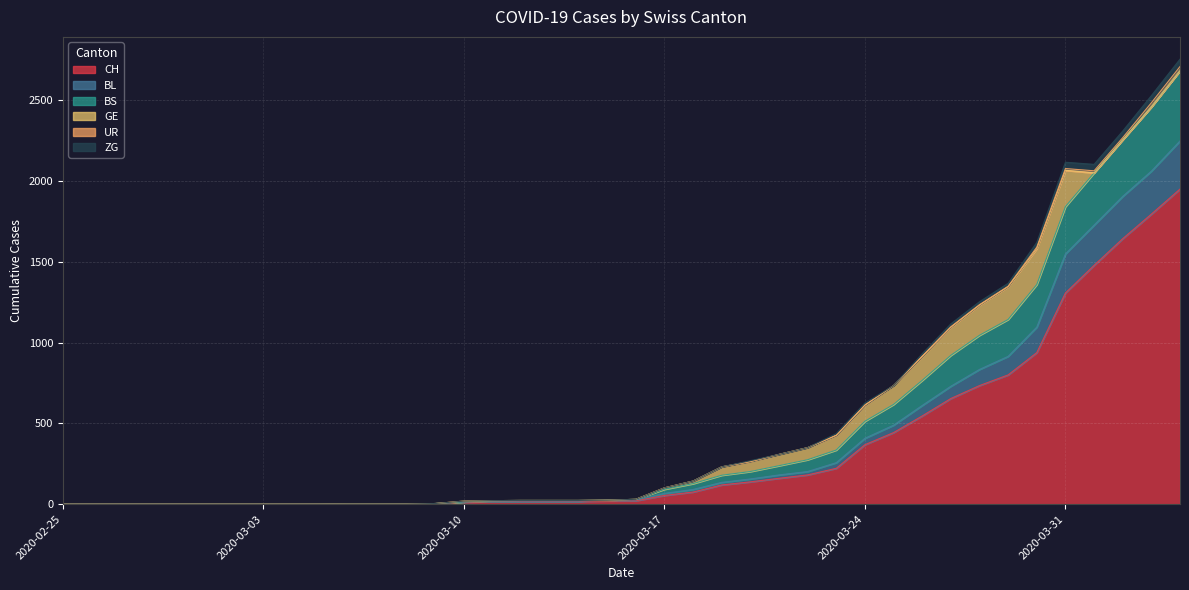

What is the difference between the ZG values at 2020-03-08 and 2020-03-10?

13